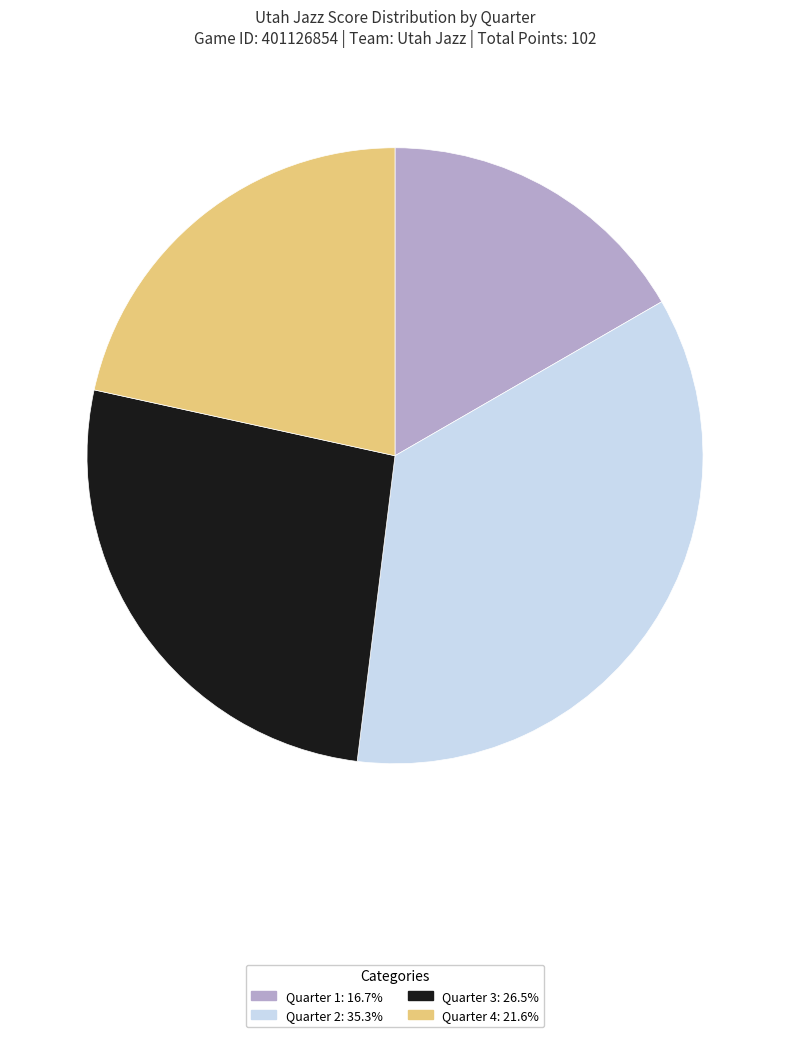

Rank the categories by value from lowest to highest.

Quarter 1, Quarter 4, Quarter 3, Quarter 2